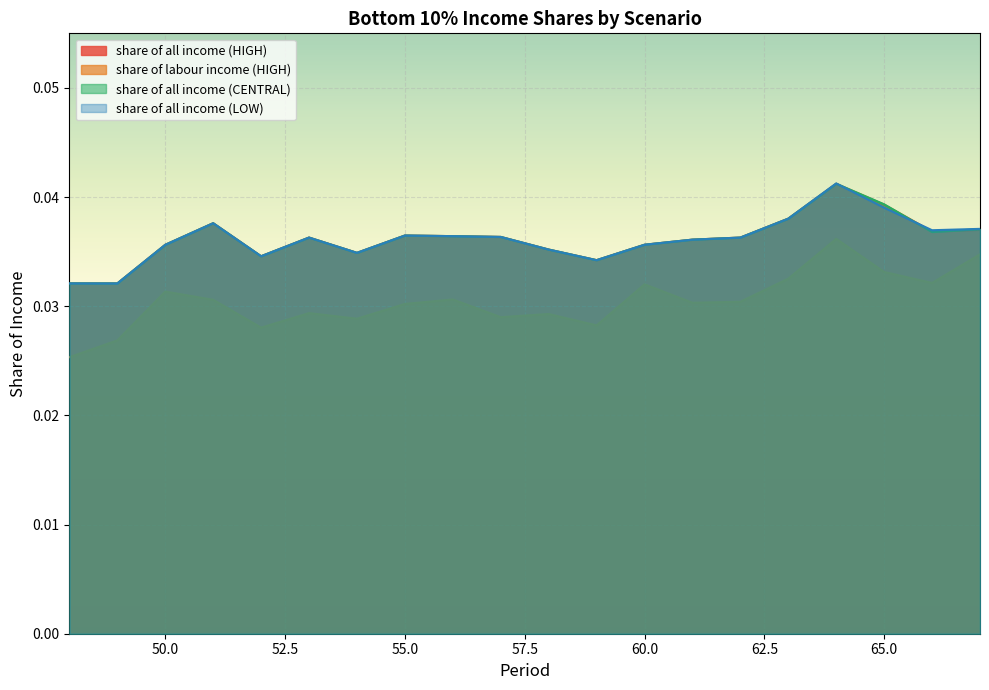

True or false: share of labour income (HIGH) and share of all income (LOW) intersect in this chart.

False